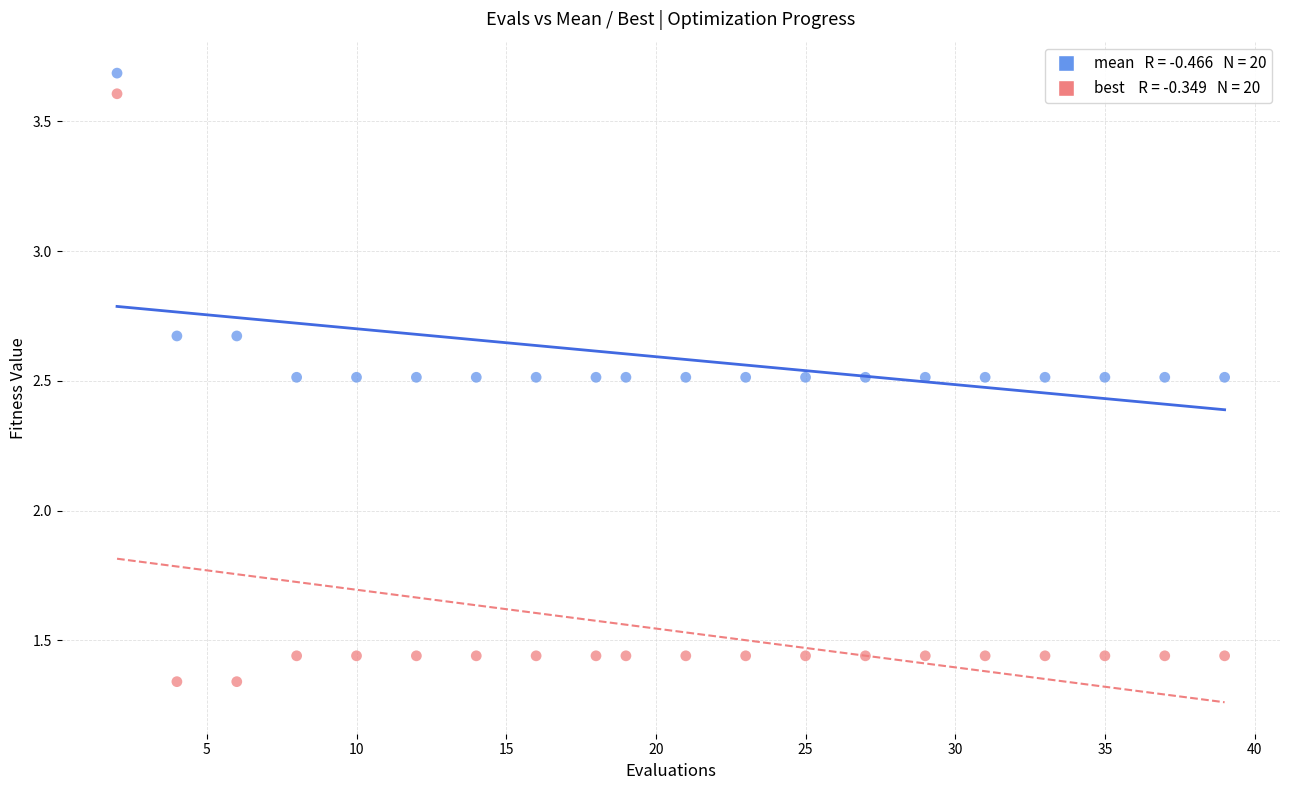

Across all data points, what is the range of Y values (max minus min)?

2.3